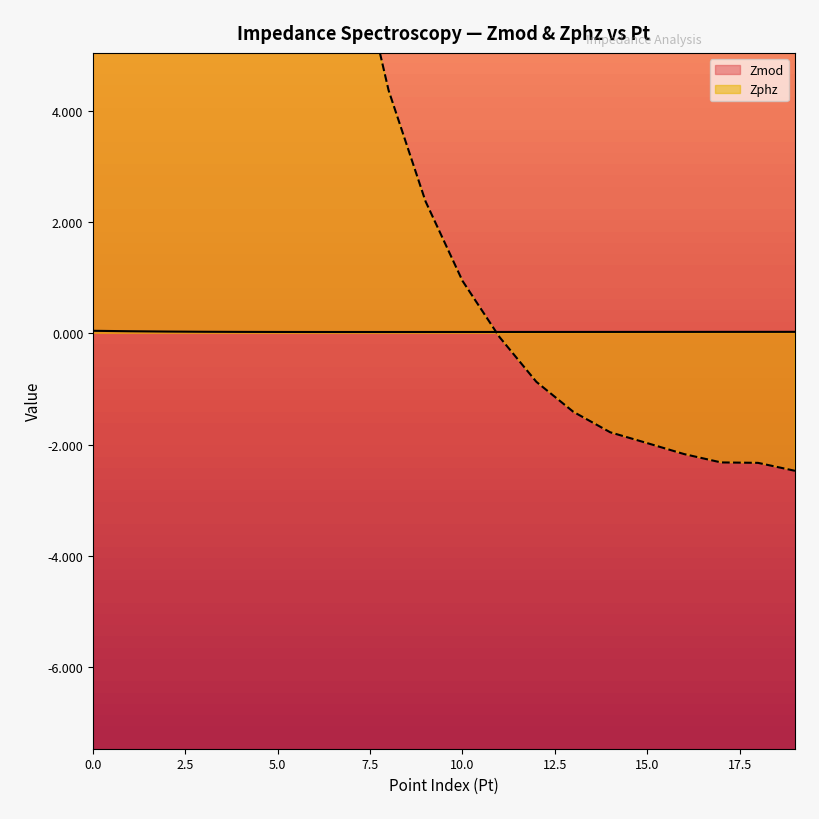

The value of Zphz at 16 is -2.2. True or false?

True